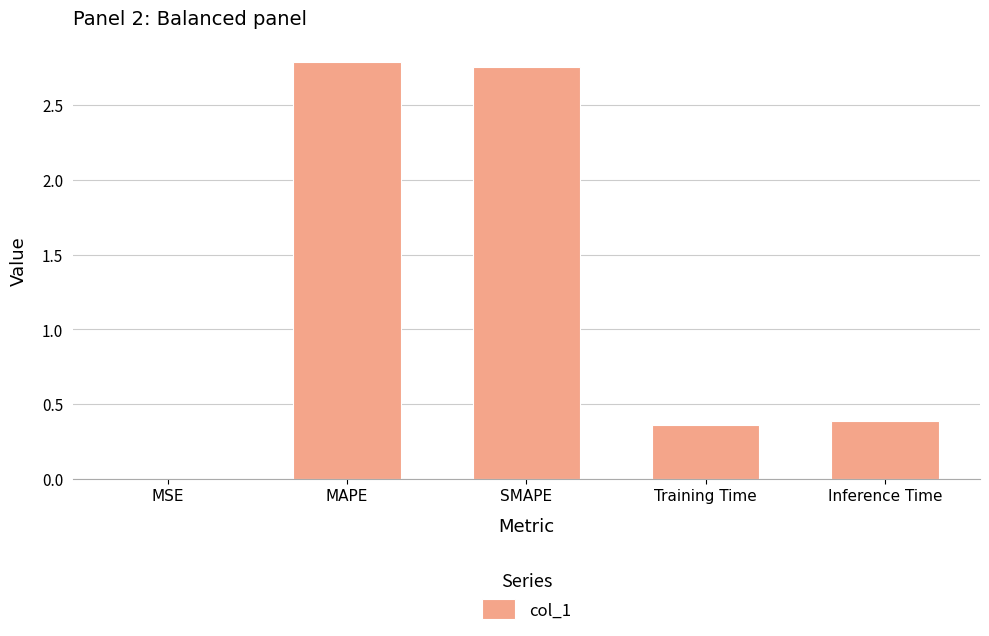

What is the change in value from SMAPE to Training Time?

-2.4